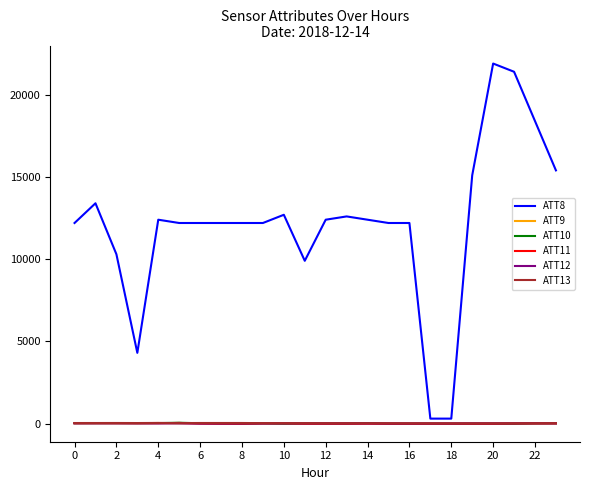

Which series has the largest range (max minus min)?

ATT8